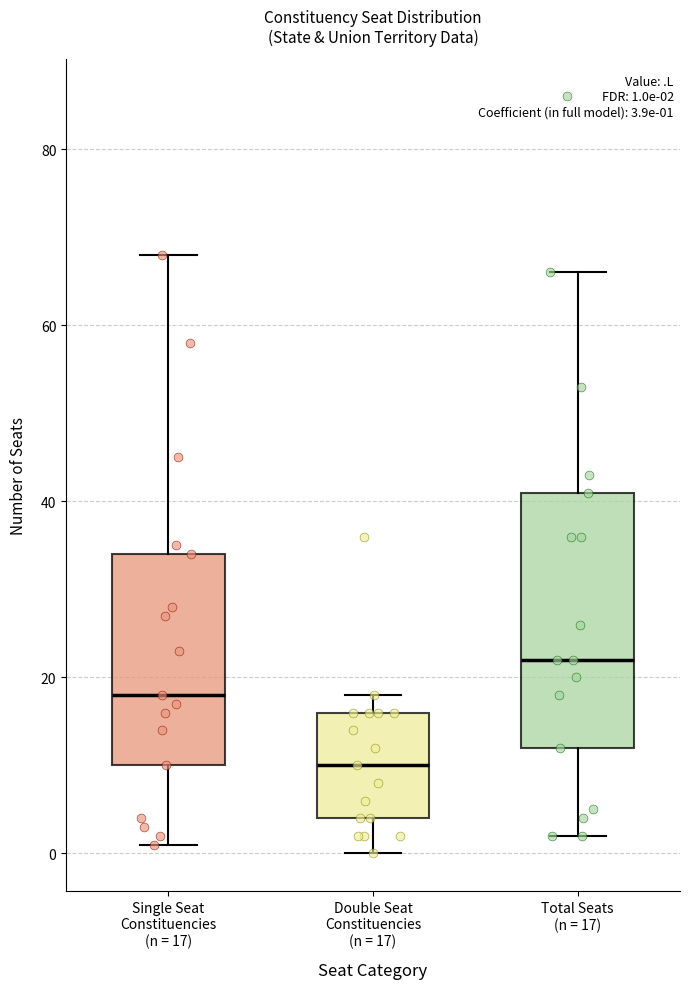

Which box is the tallest, from its lower edge to its upper edge?

Total Seats (n = 17)